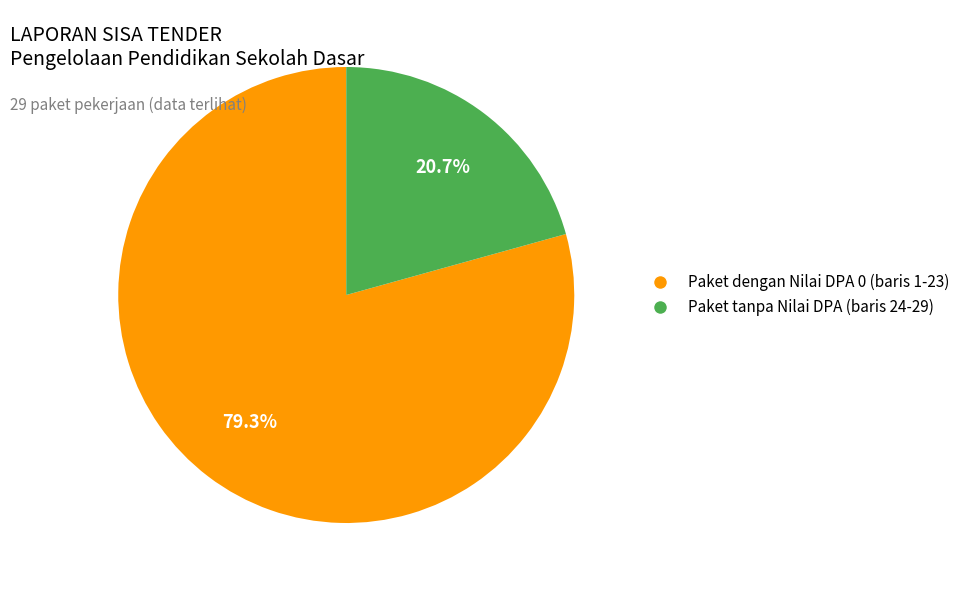

Does any single category account for the majority?

Yes